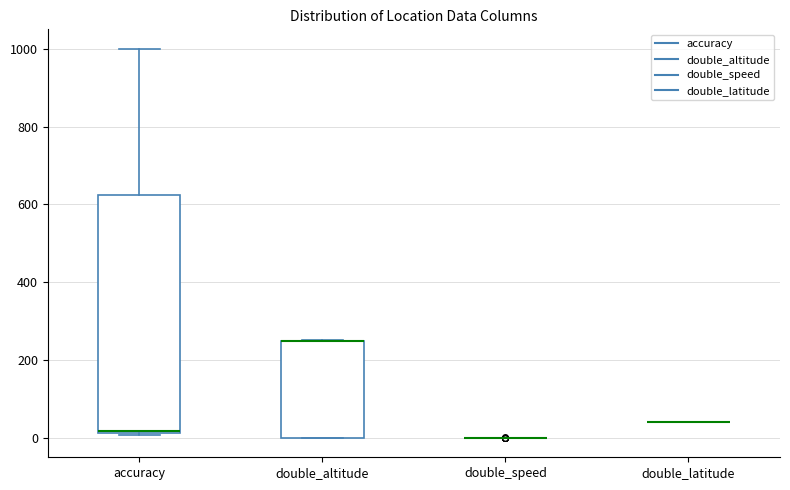

Where is the upper edge of the box for accuracy on the y-axis? The values are not printed on the chart, so give them approximately, as read against the axis.

620